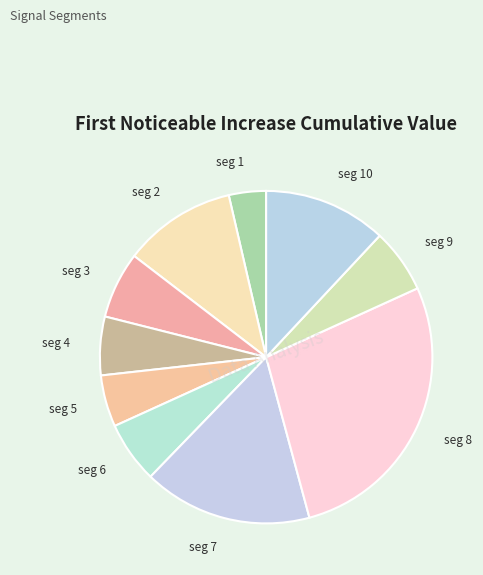

Is the sum of seg 3 and seg 7 greater than half?

No